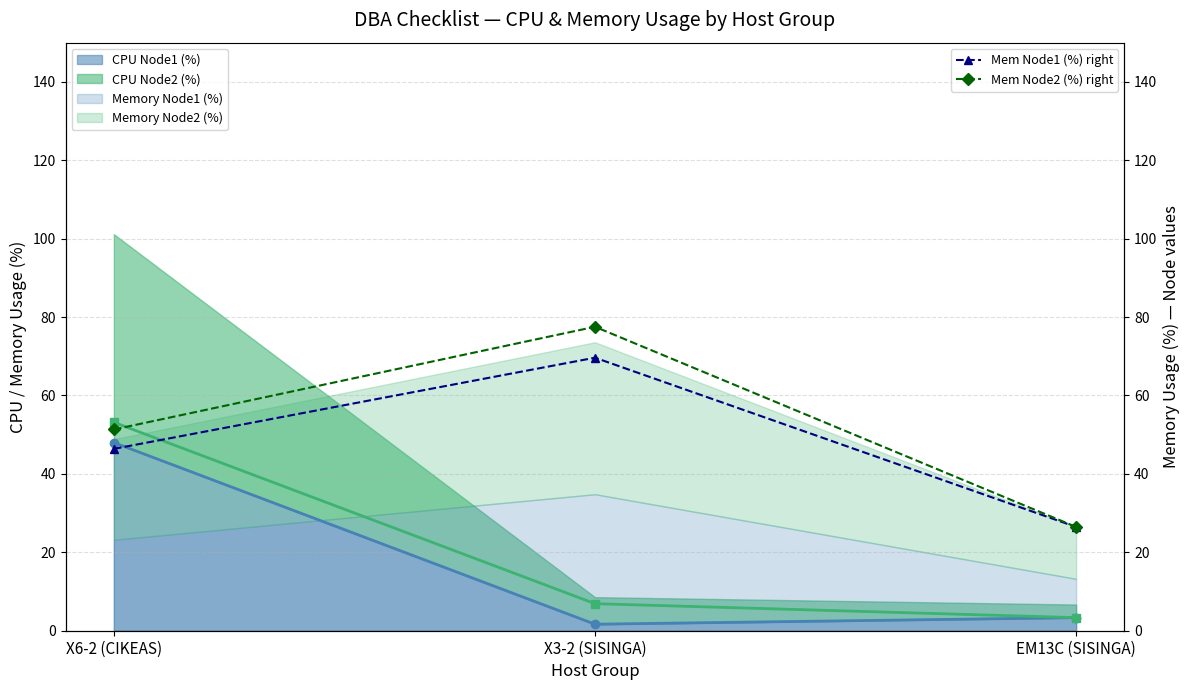

At which category is the sum across all series the highest?

X6-2 (CIKEAS)